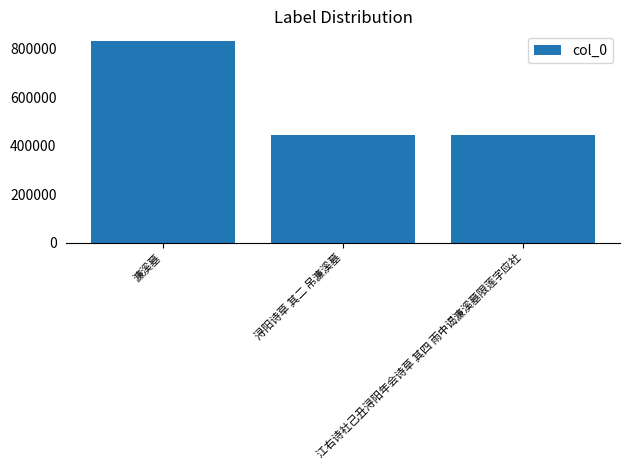

What is the label of the 3rd bar from the right?

濂溪墓